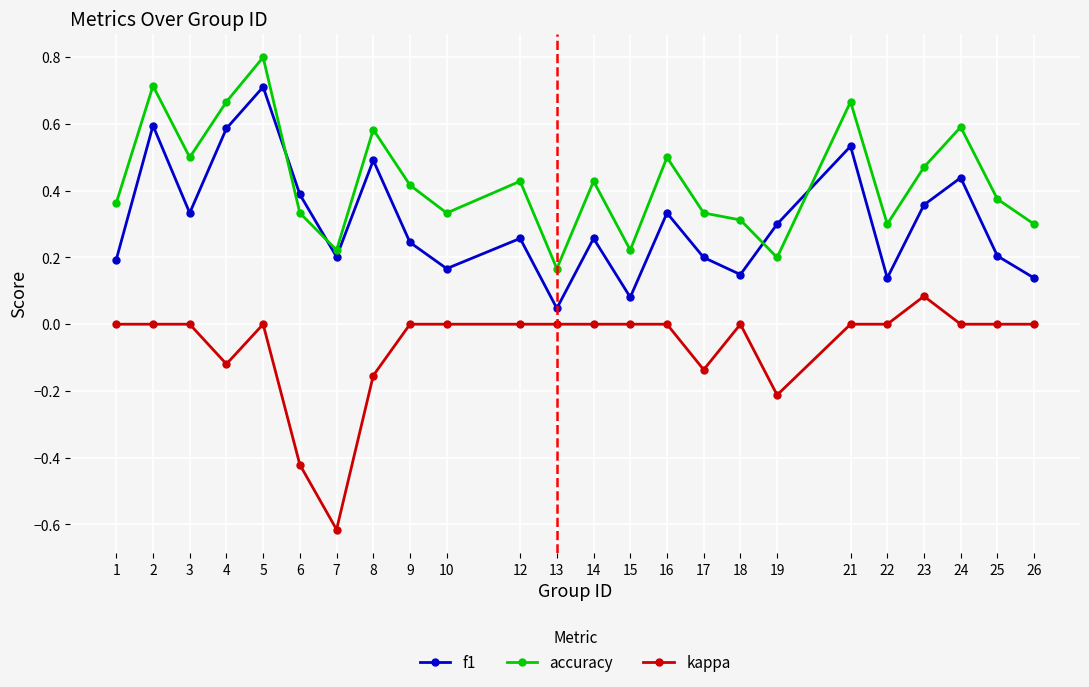

How many accuracy values are between 0 and 1?

24